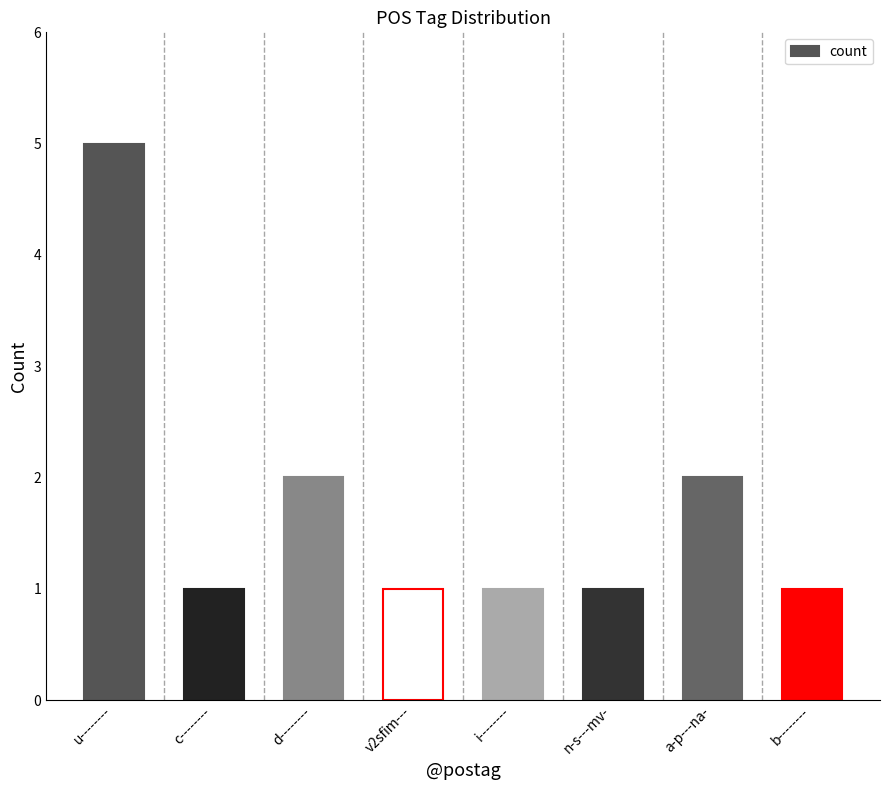

Count the values in the range 1 to 2.

7